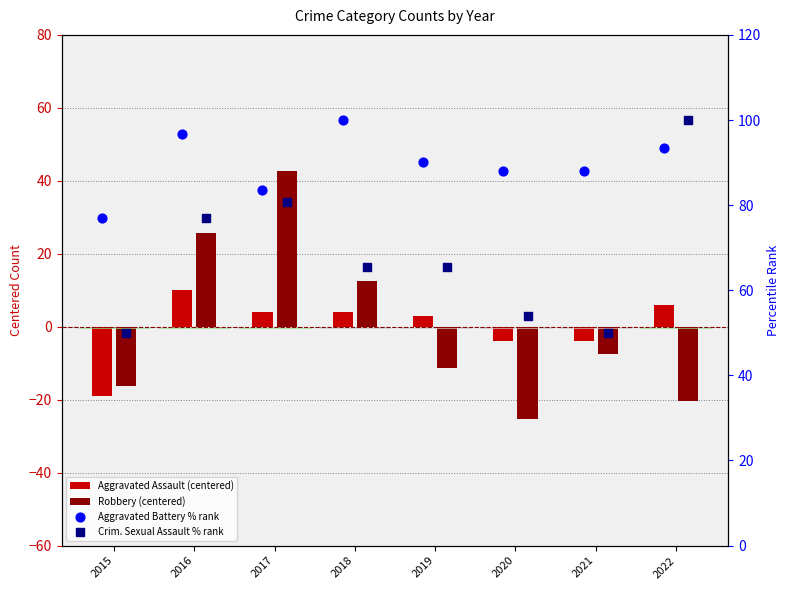

Which series contains the highest Y value?

Aggravated Battery % rank